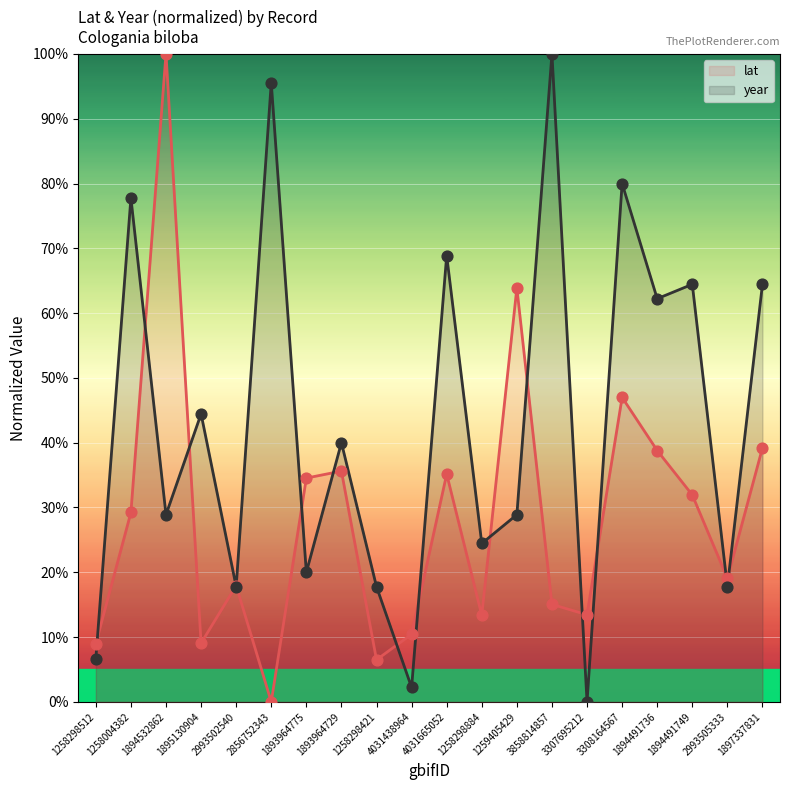

Which series contains the highest Y value?

lat